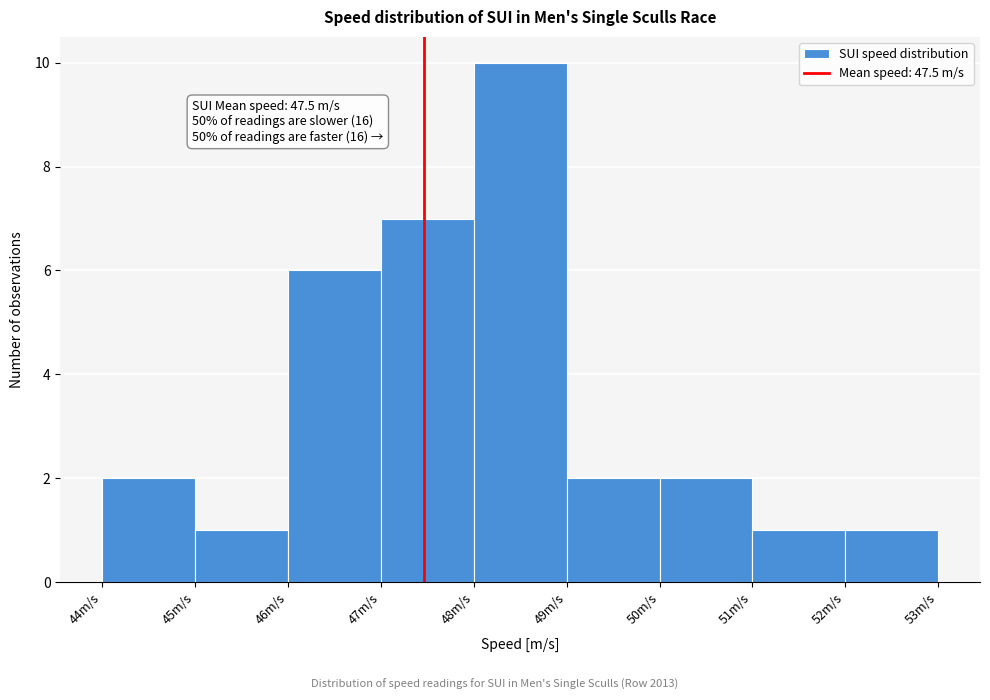

Over which range of the x-axis is the bar tallest?

48 to 49